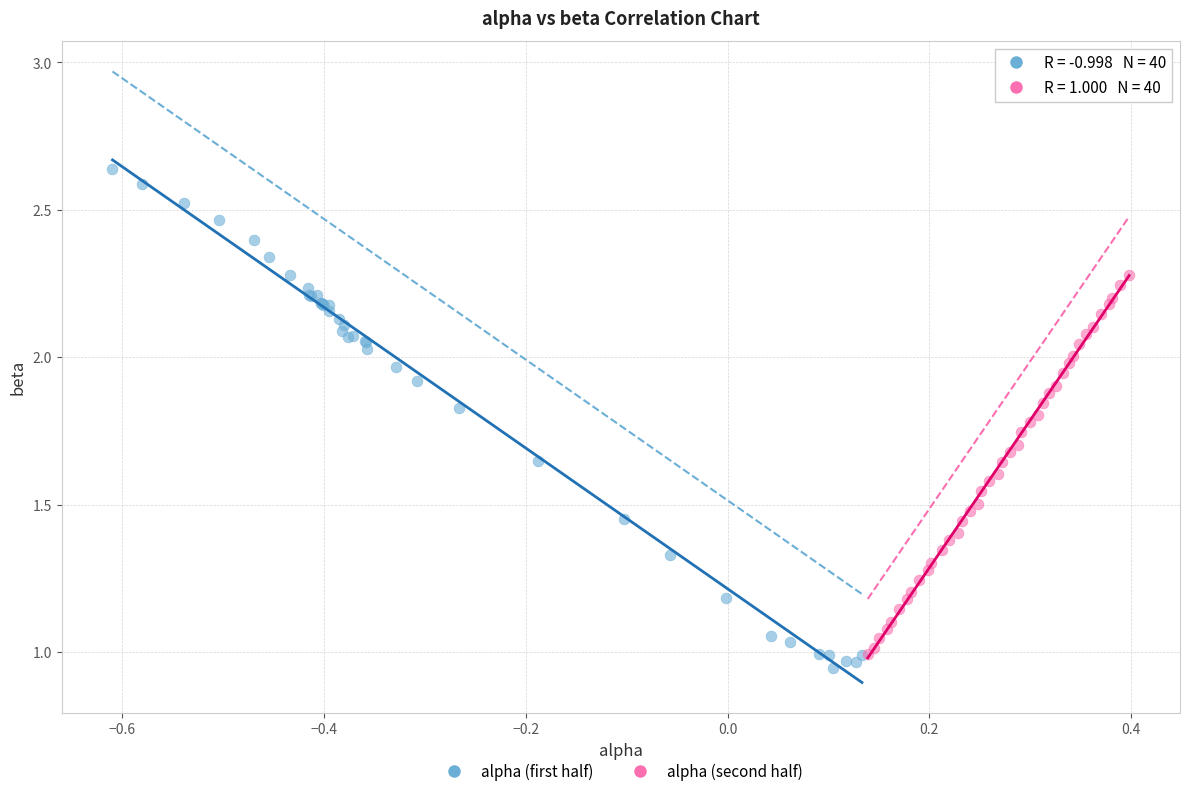

Which series has the widest spread of Y values?

alpha (first half)